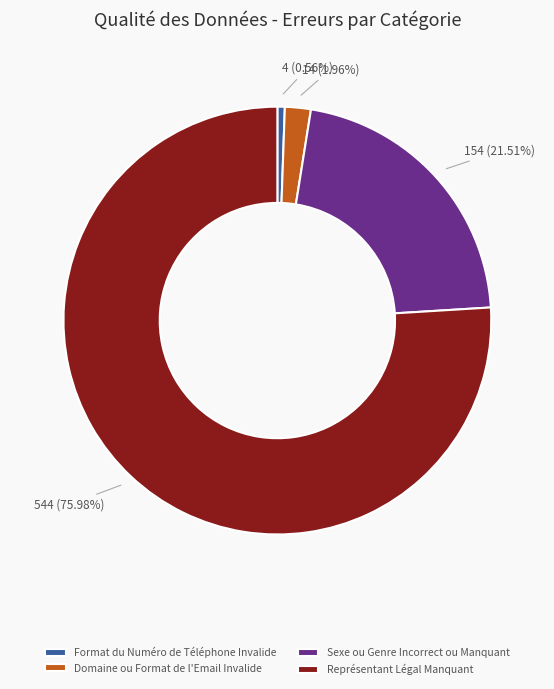

Rank the categories by value from highest to lowest.

Représentant Légal Manquant, Sexe ou Genre Incorrect ou Manquant, Domaine ou Format de l'Email Invalide, Format du Numéro de Téléphone Invalide